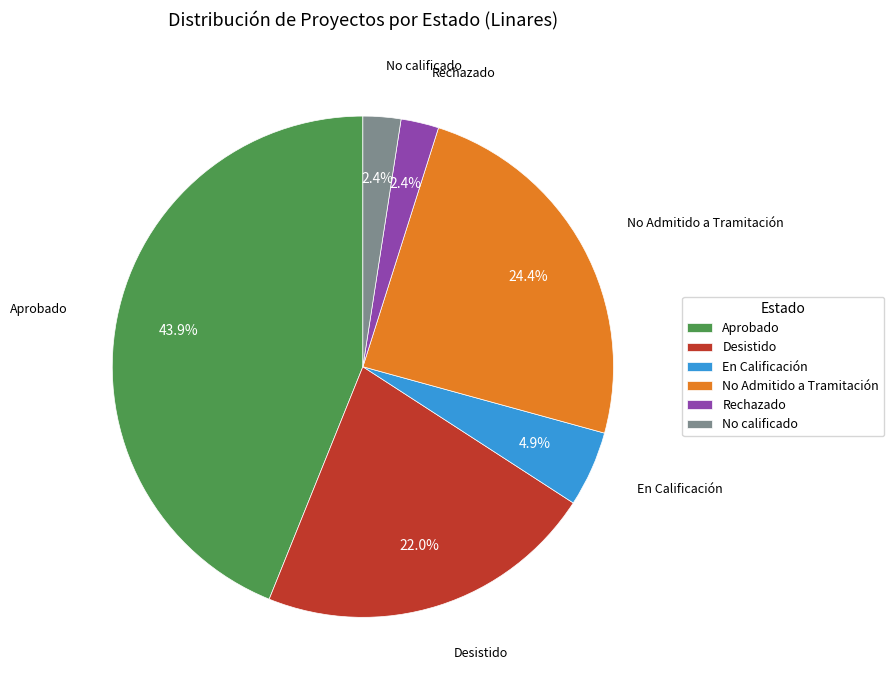

To the nearest percent, what is the average slice percentage?

17%